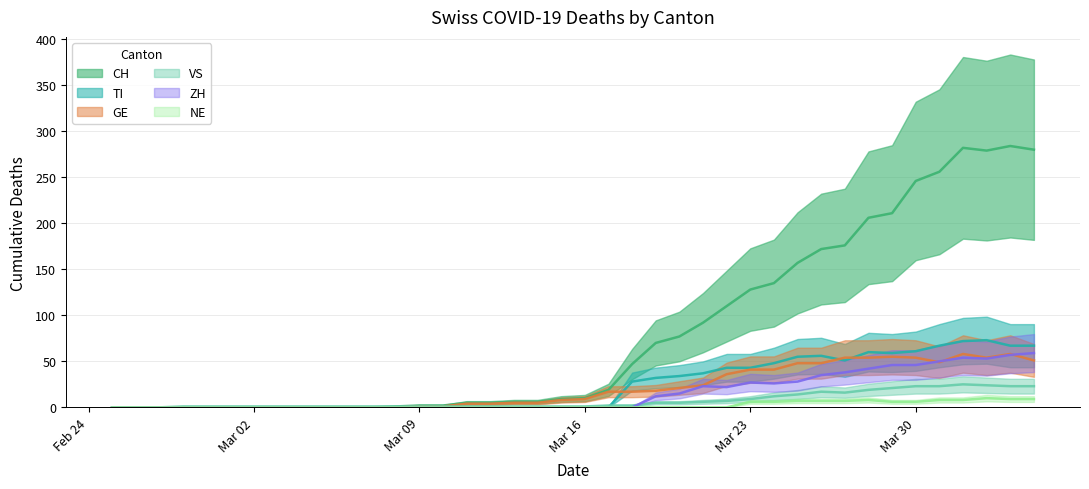

True or false: NE and TI intersect in this chart.

False